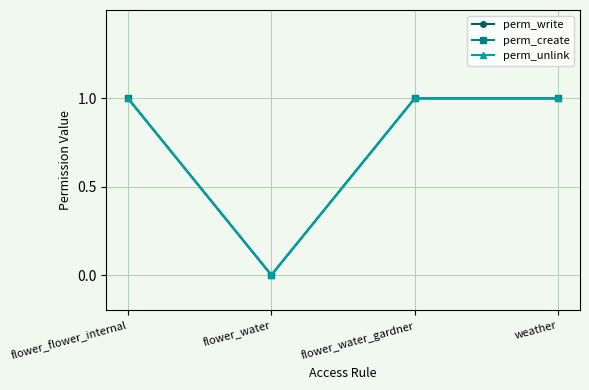

What is the sum of the perm_create values at flower_water and flower_water_gardner?

1